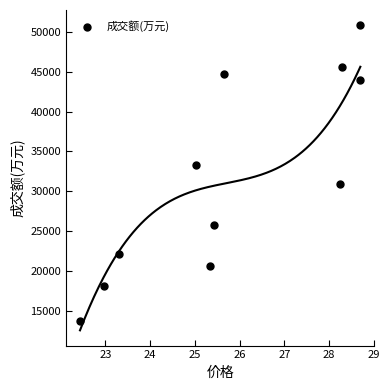

What is the average Y value?

31793